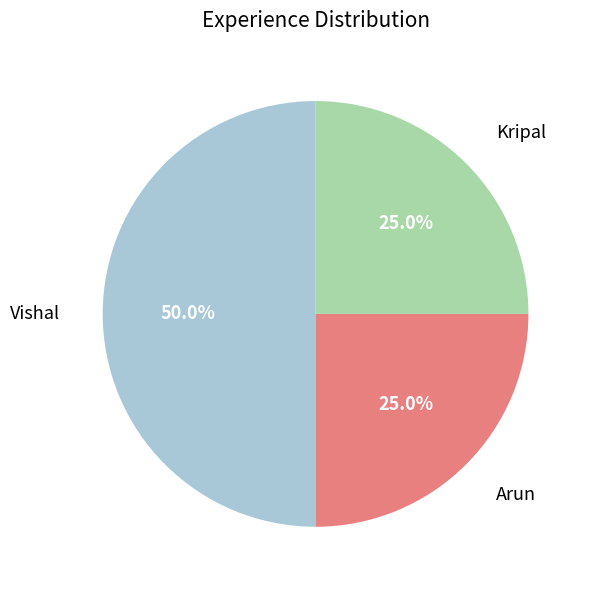

Is it true that Kripal is 25% of the pie?

True